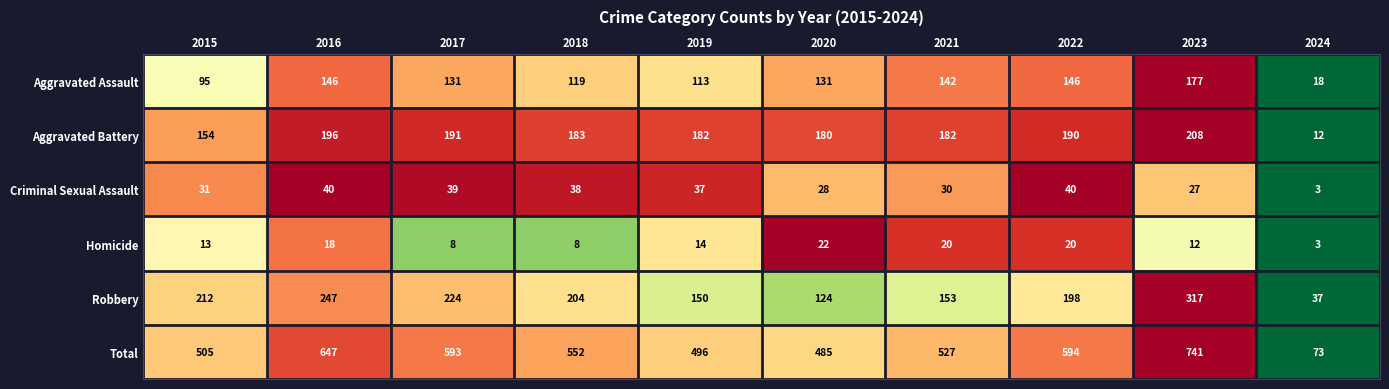

Which label corresponds to the smallest value in the chart?

2024